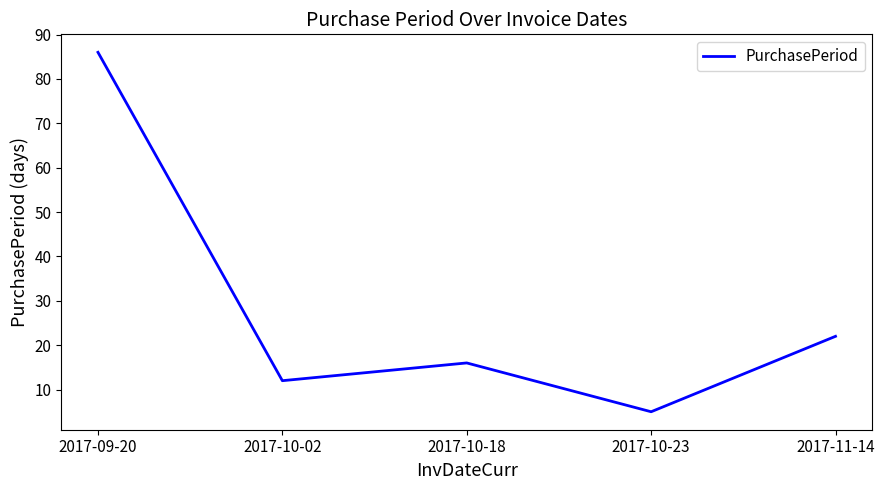

How many interior local peaks (higher than both neighbors) does the data have?

1